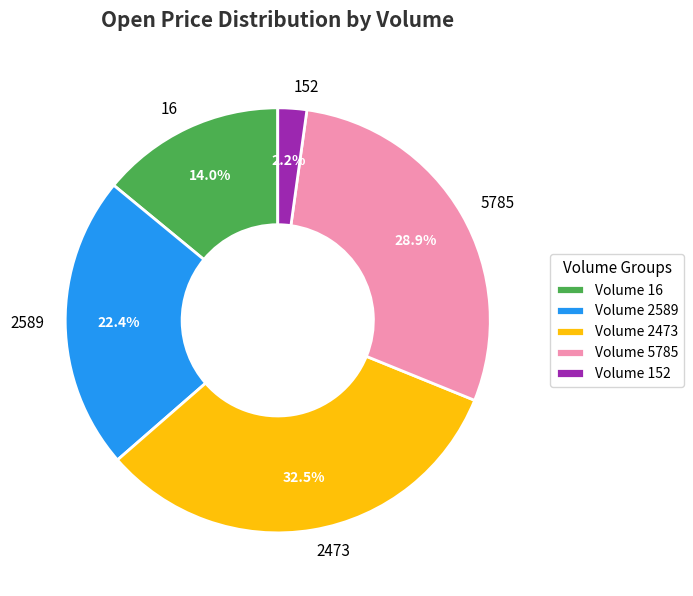

Which category has the smallest portion of the pie?

Volume 152